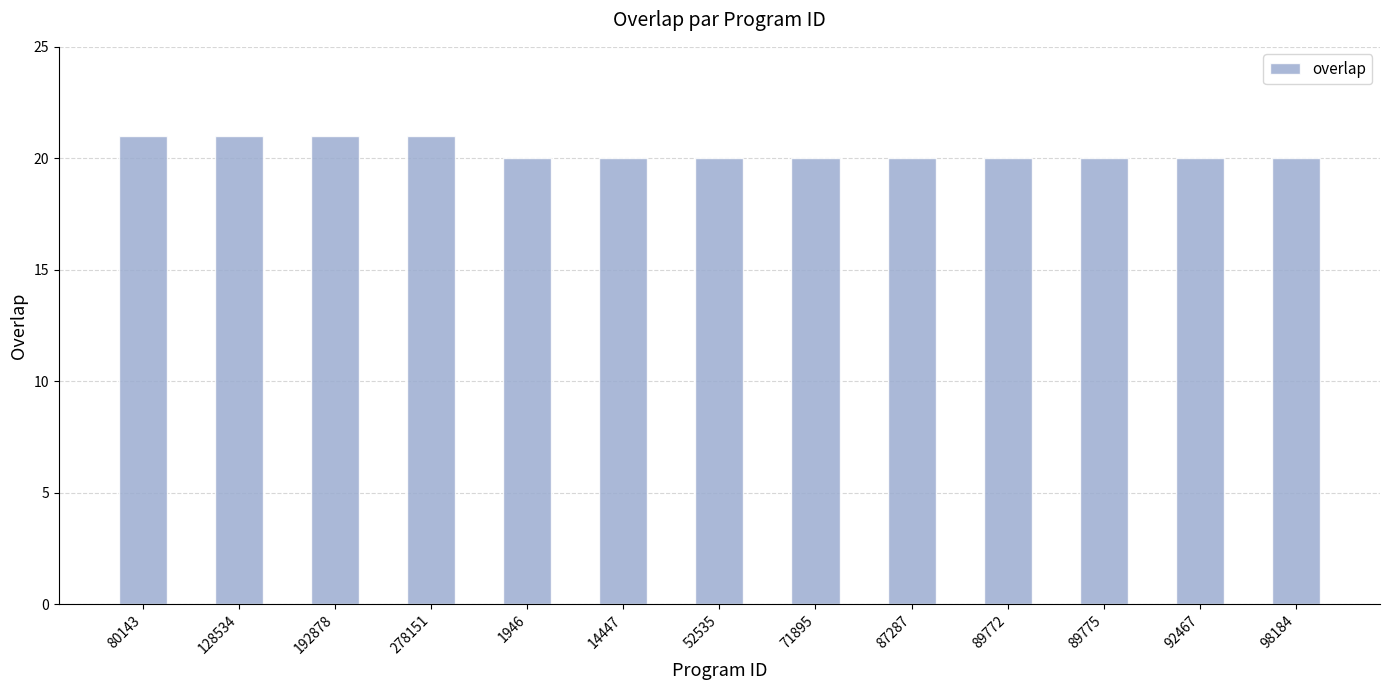

Which has a higher value, 89772 or 128534?

128534